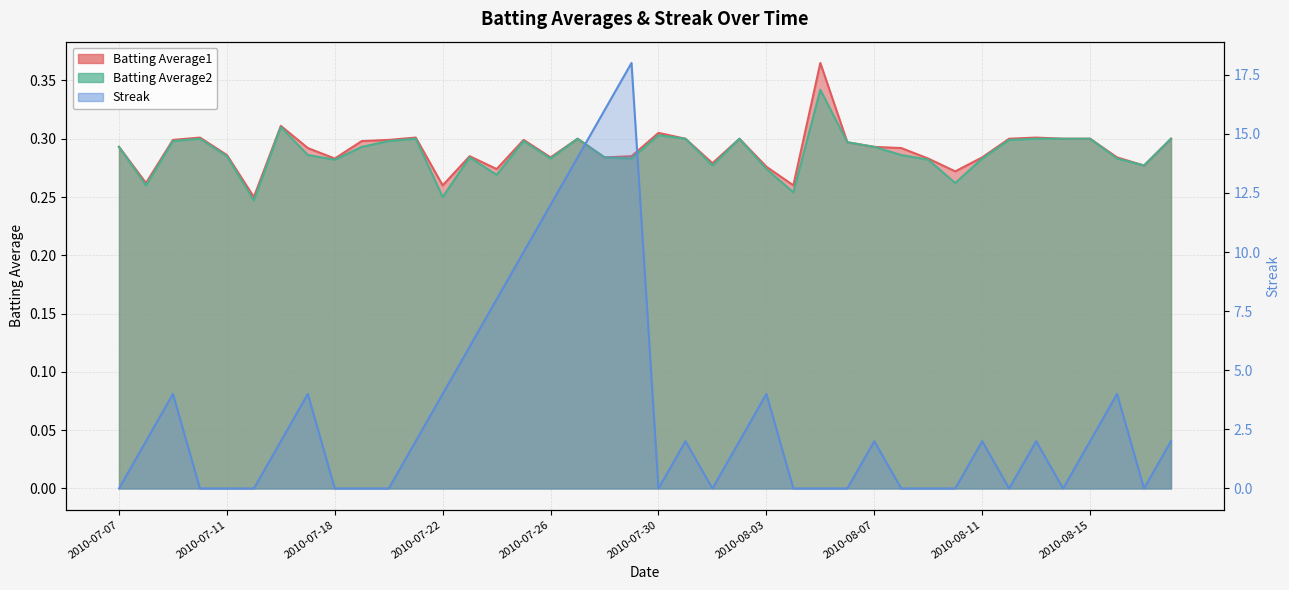

How many lines are shown in the chart?

3